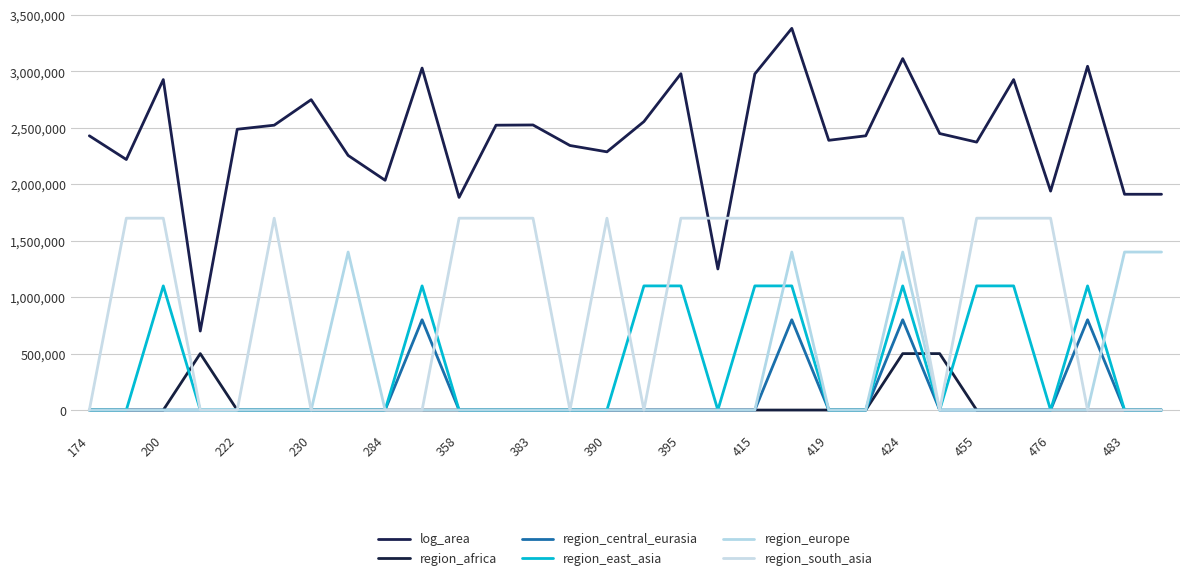

What are all the series names shown in the legend?

log_area, region_africa, region_central_eurasia, region_east_asia, region_europe, region_south_asia